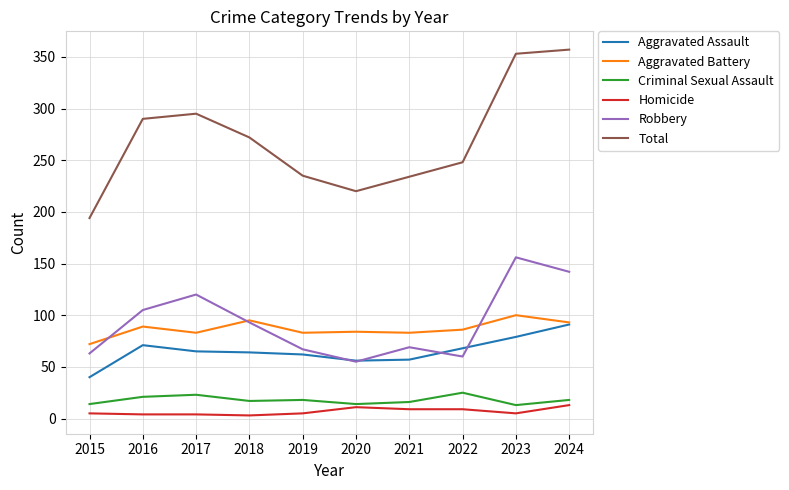

Count the number of data series in this chart.

6